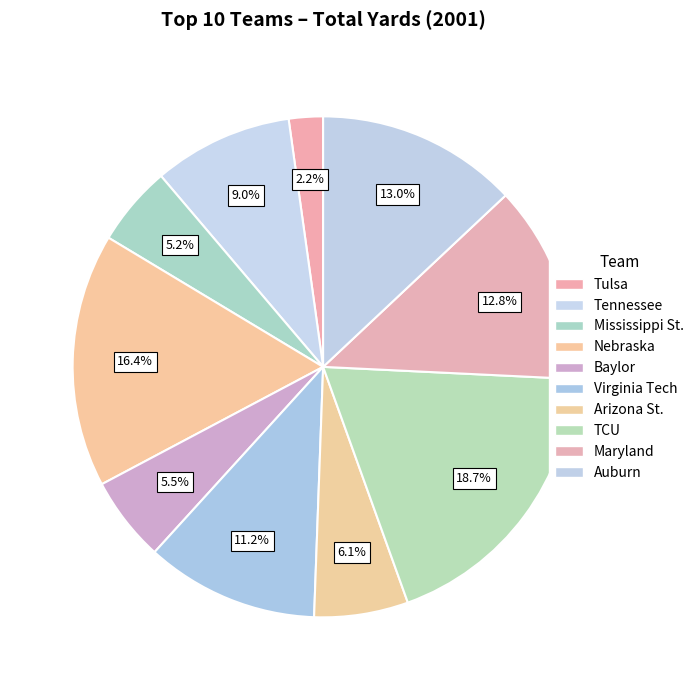

Count the number of slices in the pie.

10